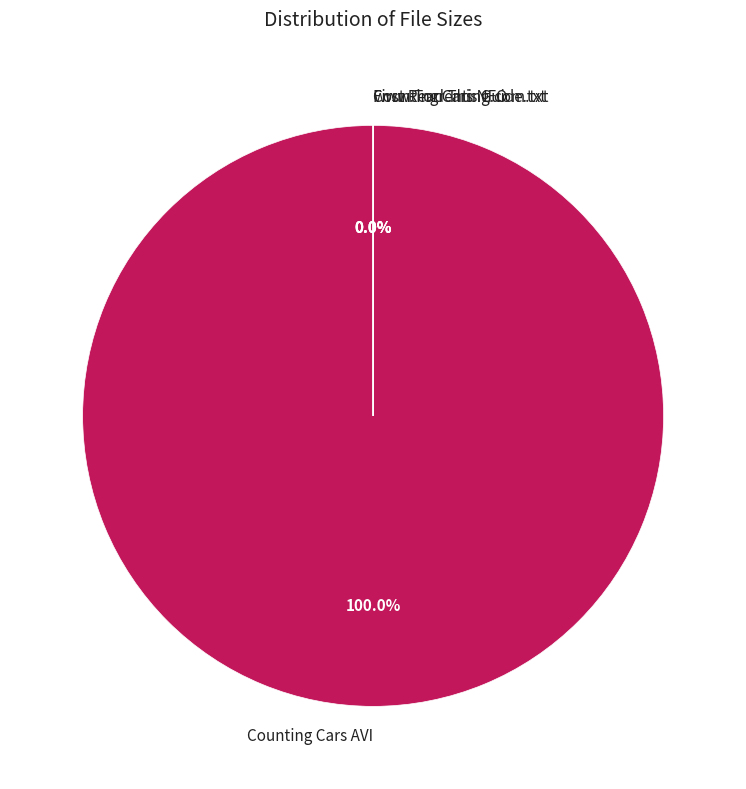

Is it true that Counting.Cars.S02E17.HDTV.XviD-AFG.avi is 99% of the pie?

False